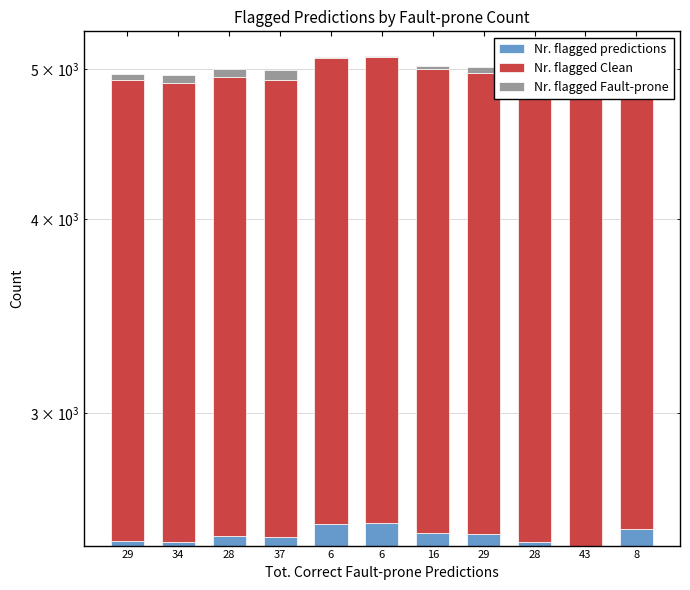

What is the difference between the second highest and minimum values in the Nr. flagged predictions series?

81